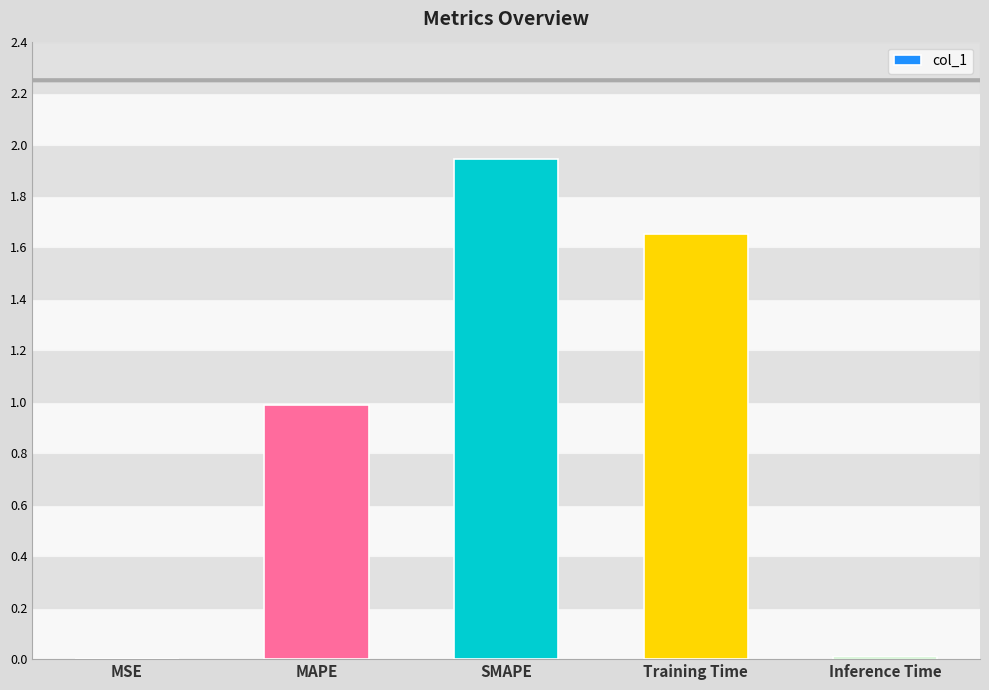

What is the sum of all values?

4.6